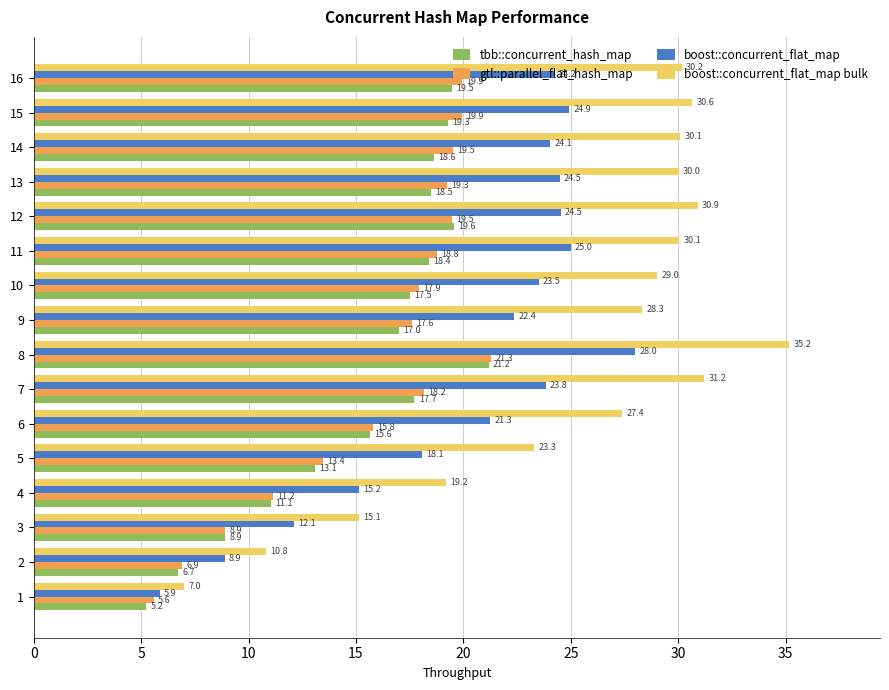

What is the smallest value displayed?

5.2